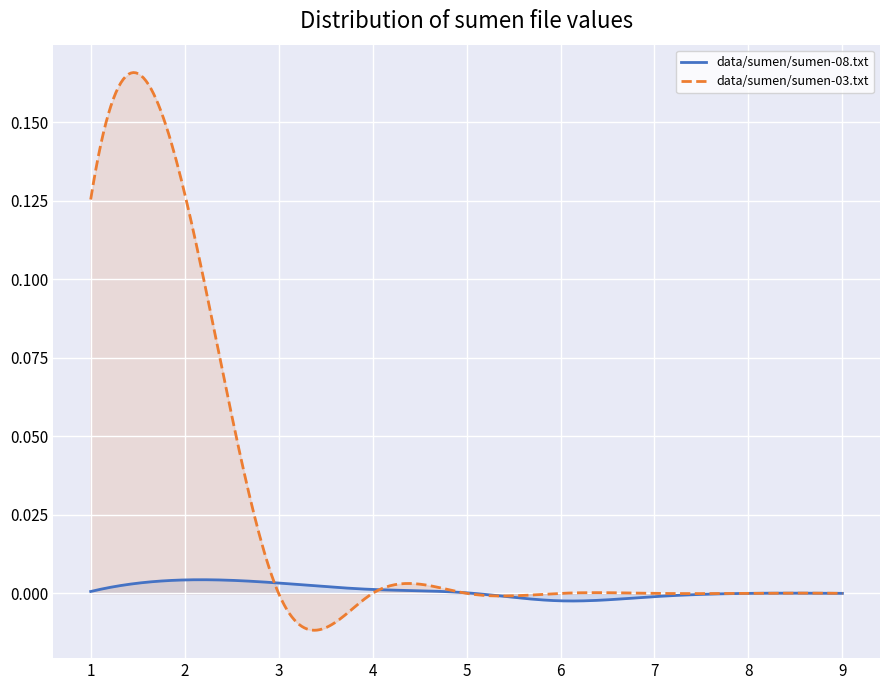

At which category does data/sumen/sumen-08.txt reach its first local valley?

6